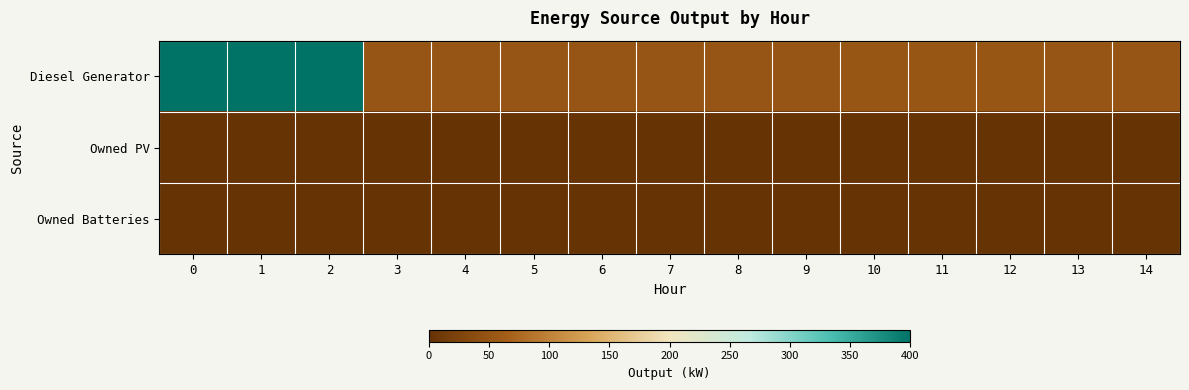

At how many categories does at least one series exceed 122?

3